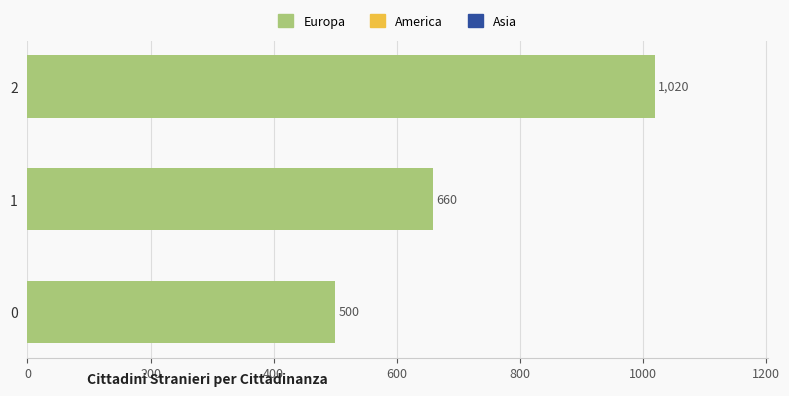

List the labels in order of value, smallest first.

0, 1, 2